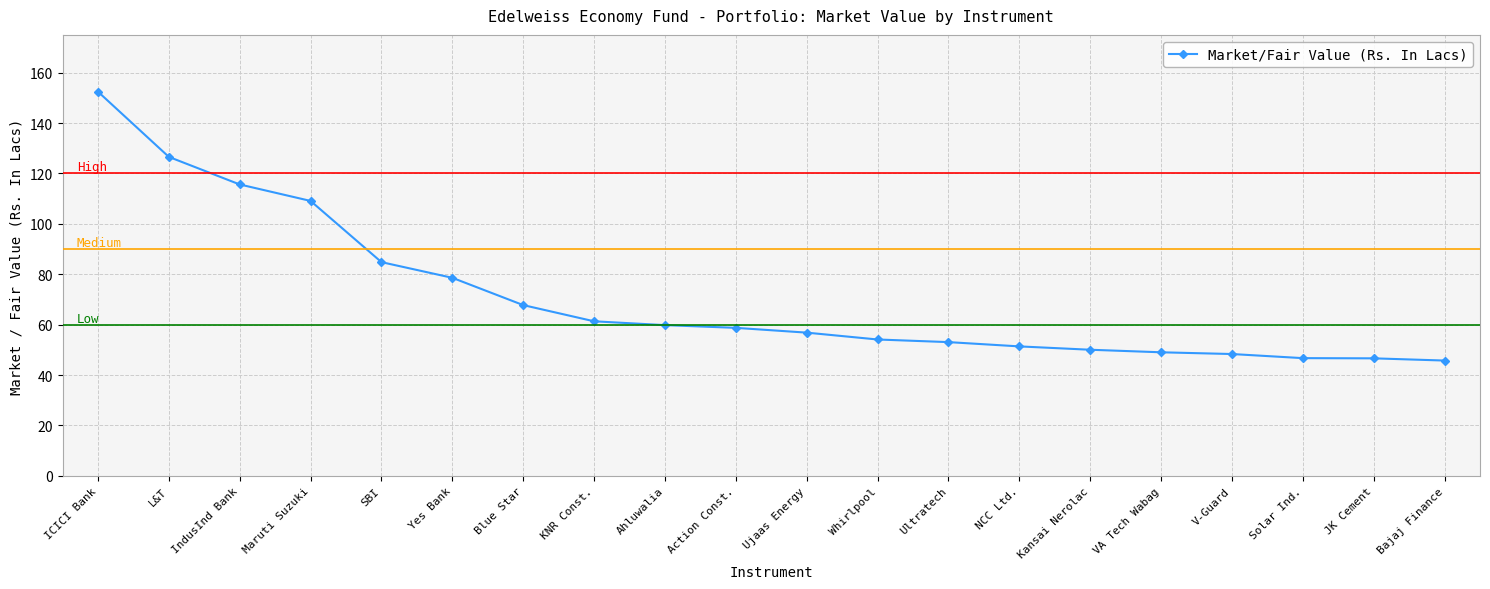

What is the greatest value displayed?

152.5